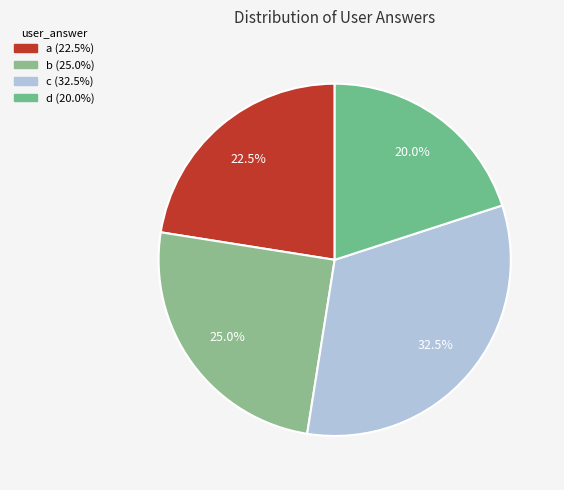

True or false: b accounts for 20% of the total.

False